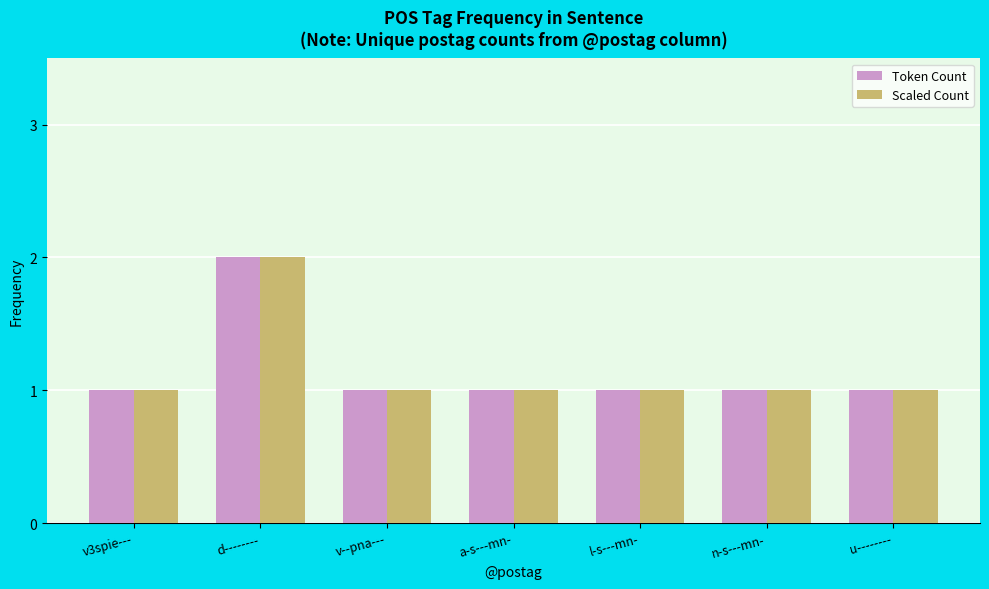

At which category is the sum across all series the highest?

d--------